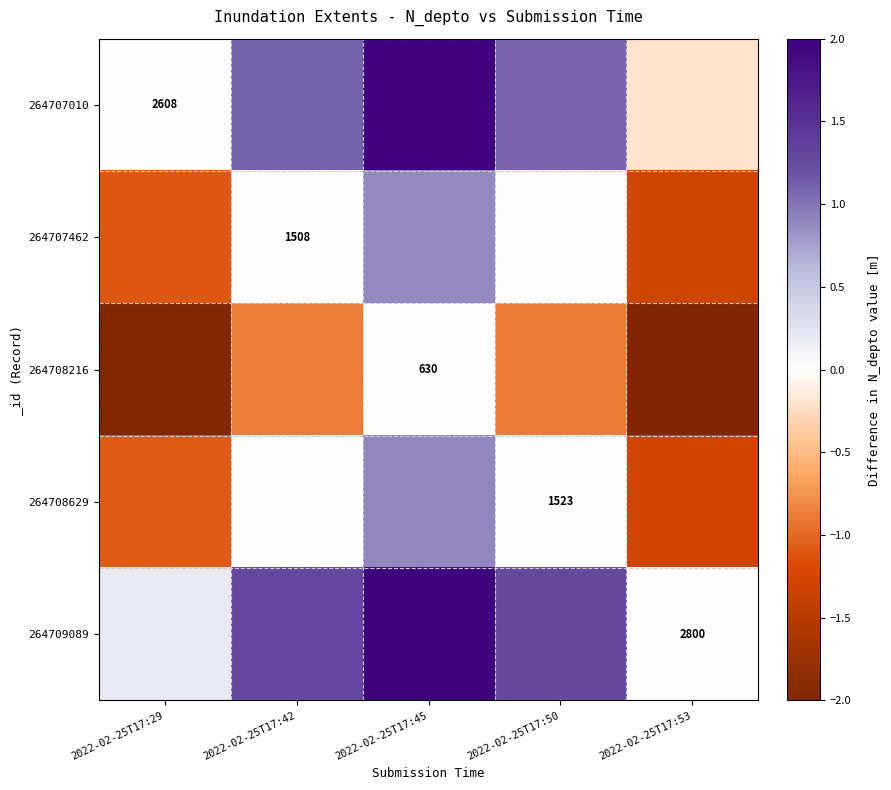

The 264708629 series shows 0.9 at 2022-02-25T17:45. True or false?

True